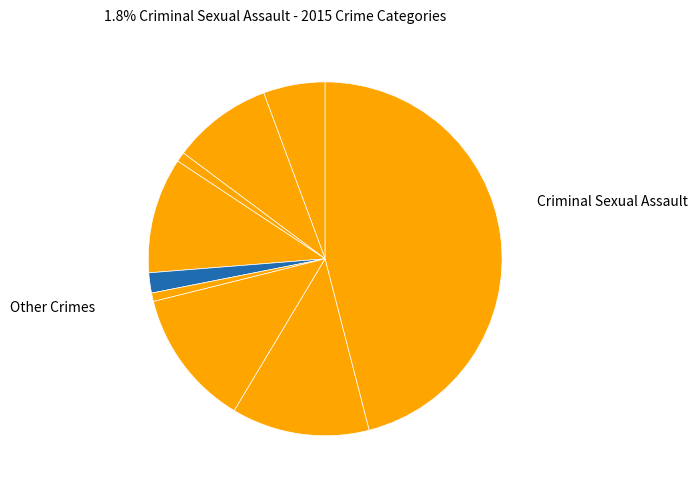

To the nearest percent, what is the difference between the largest and smallest slice percentages?

45%